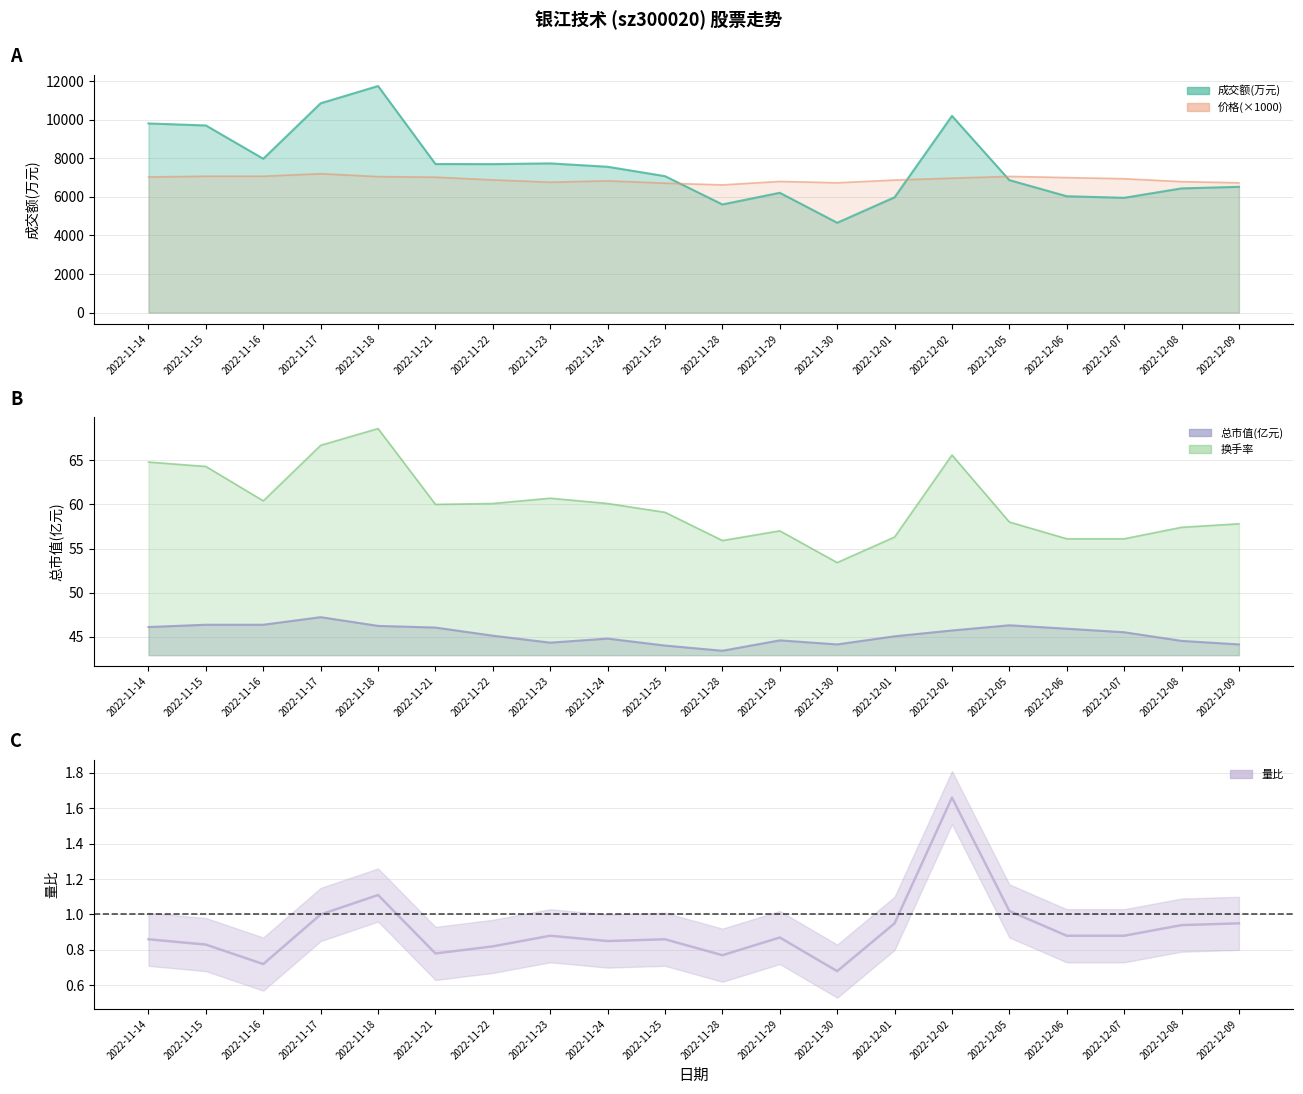

Which category has the lowest value across all series?

2022-11-30